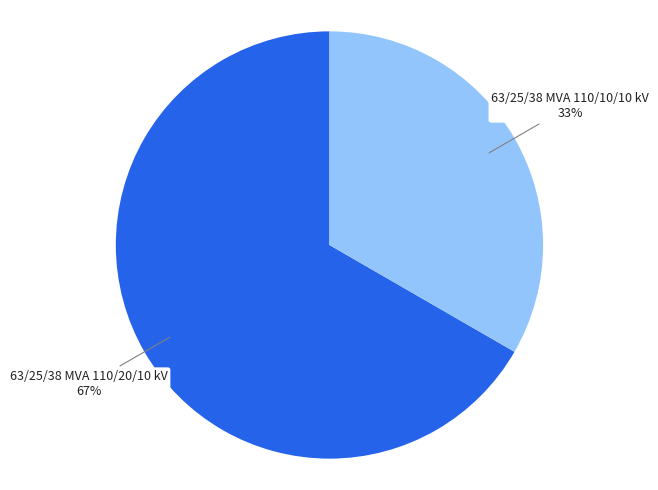

What is the smallest slice in the pie chart?

63/25/38 MVA 110/10/10 kV